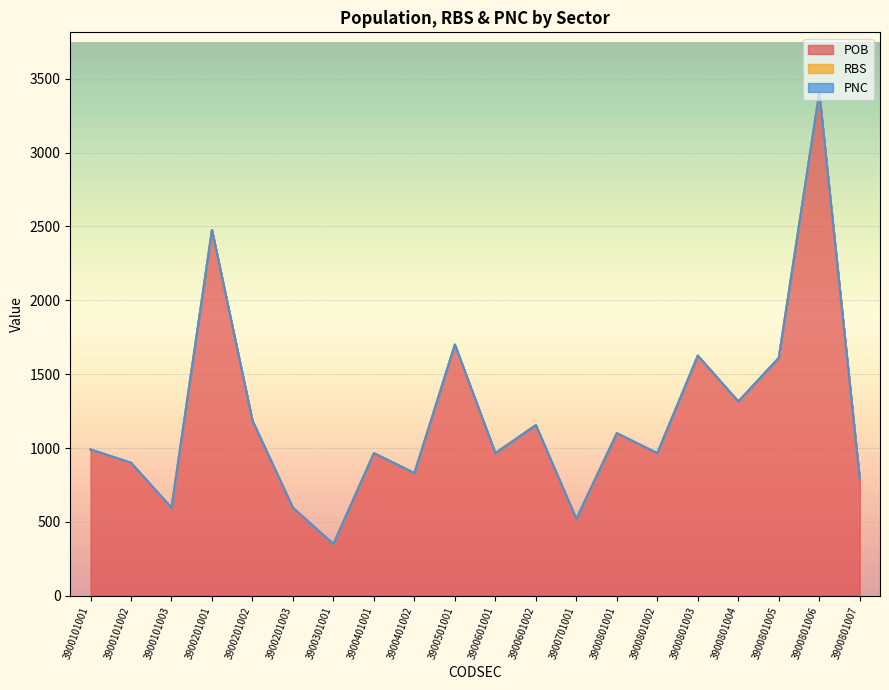

Does the chart display data point markers on the line(s)?

No